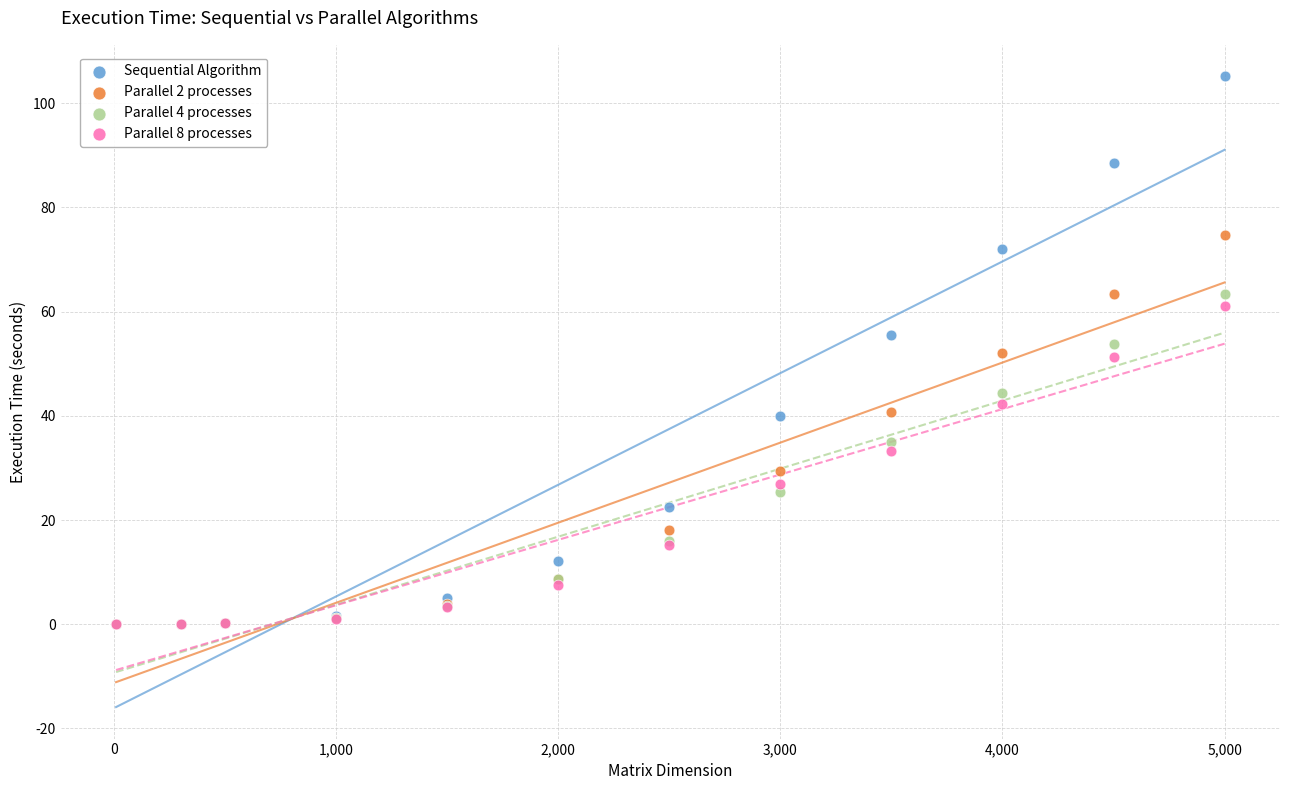

What are all the series names shown in the legend?

Sequential Algorithm, Parallel 2 processes, Parallel 4 processes, Parallel 8 processes